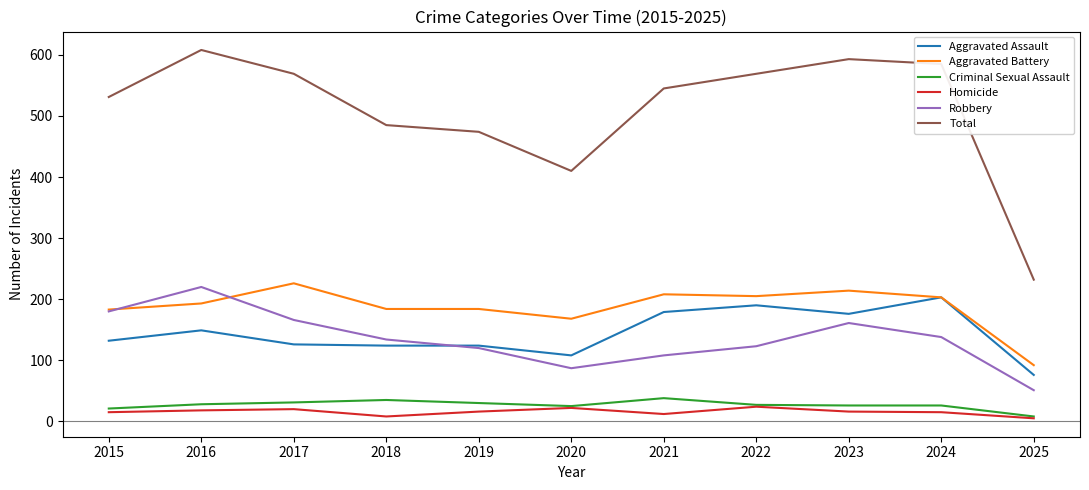

What is the highest value of the Homicide series?

24